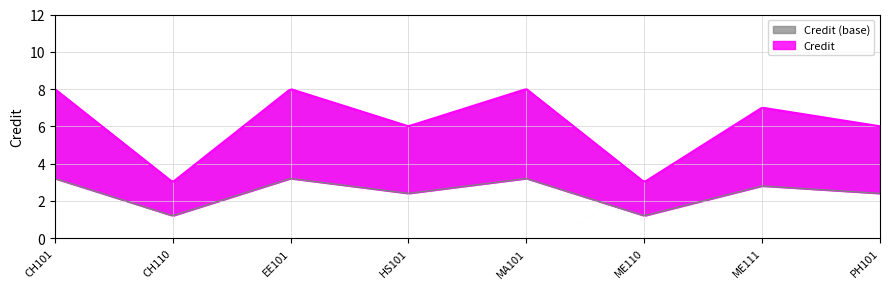

What is the smallest value displayed?

3